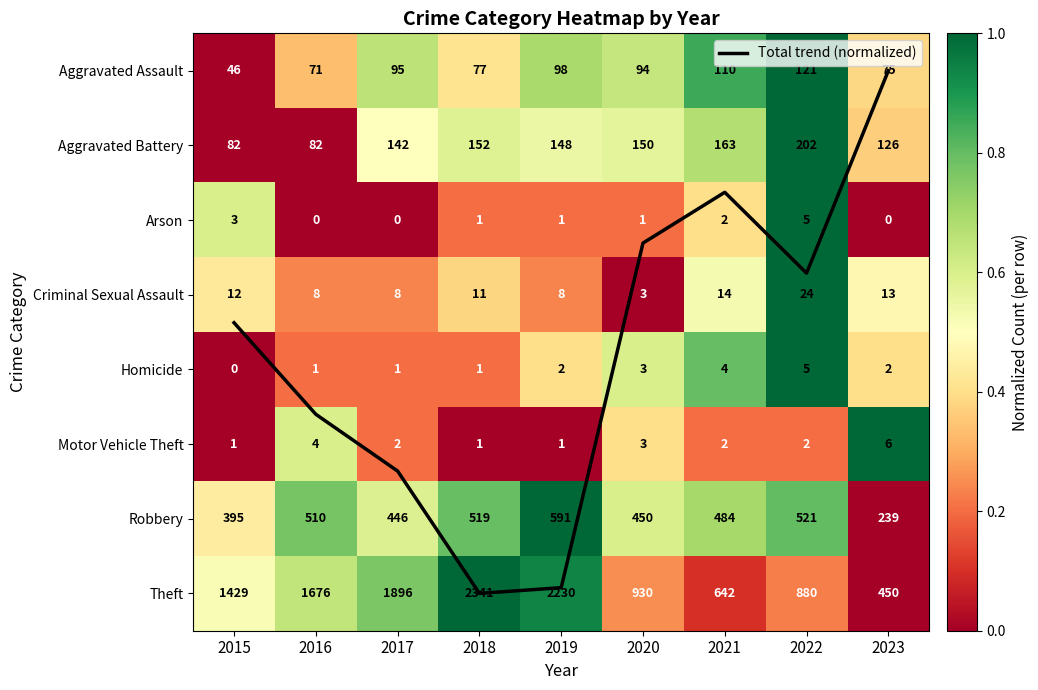

True or false: Total trend (normalized) has a value of 4.7 at 2022.

False